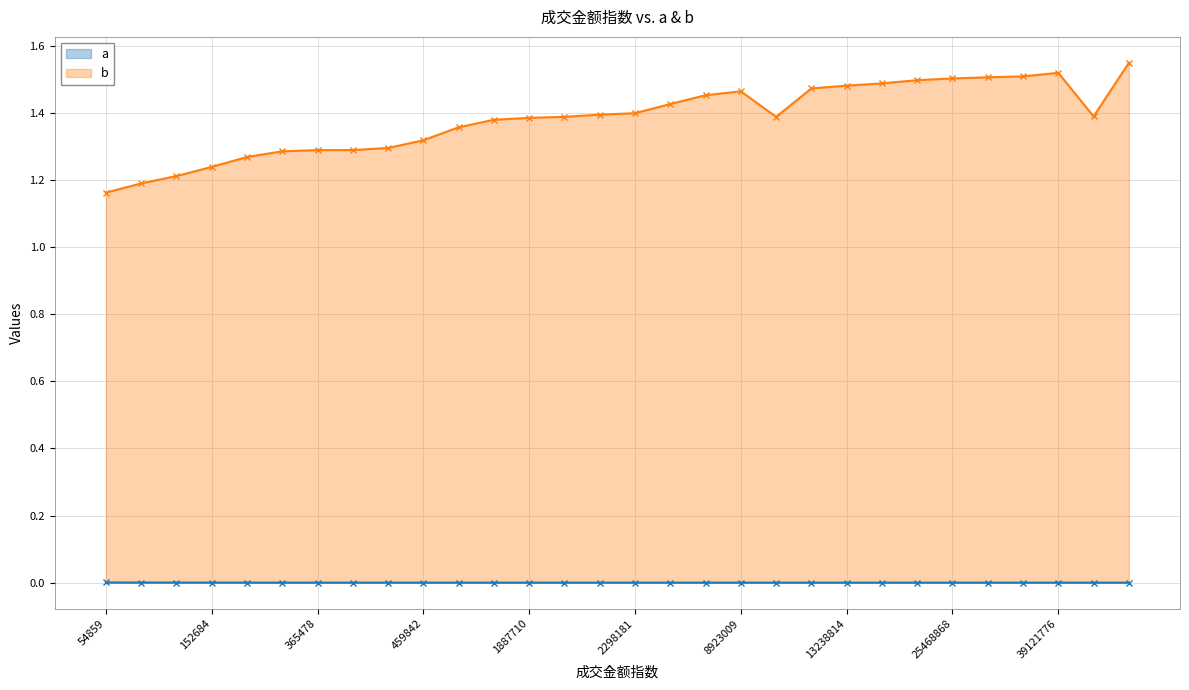

True or false: b and a intersect in this chart.

False